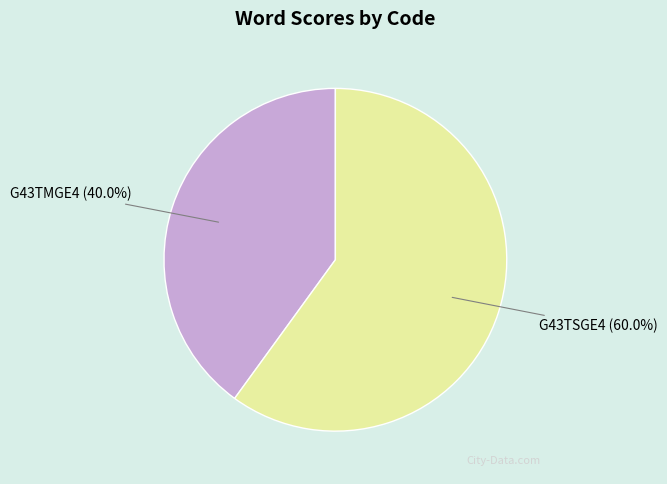

Is there a majority slice in this chart?

Yes